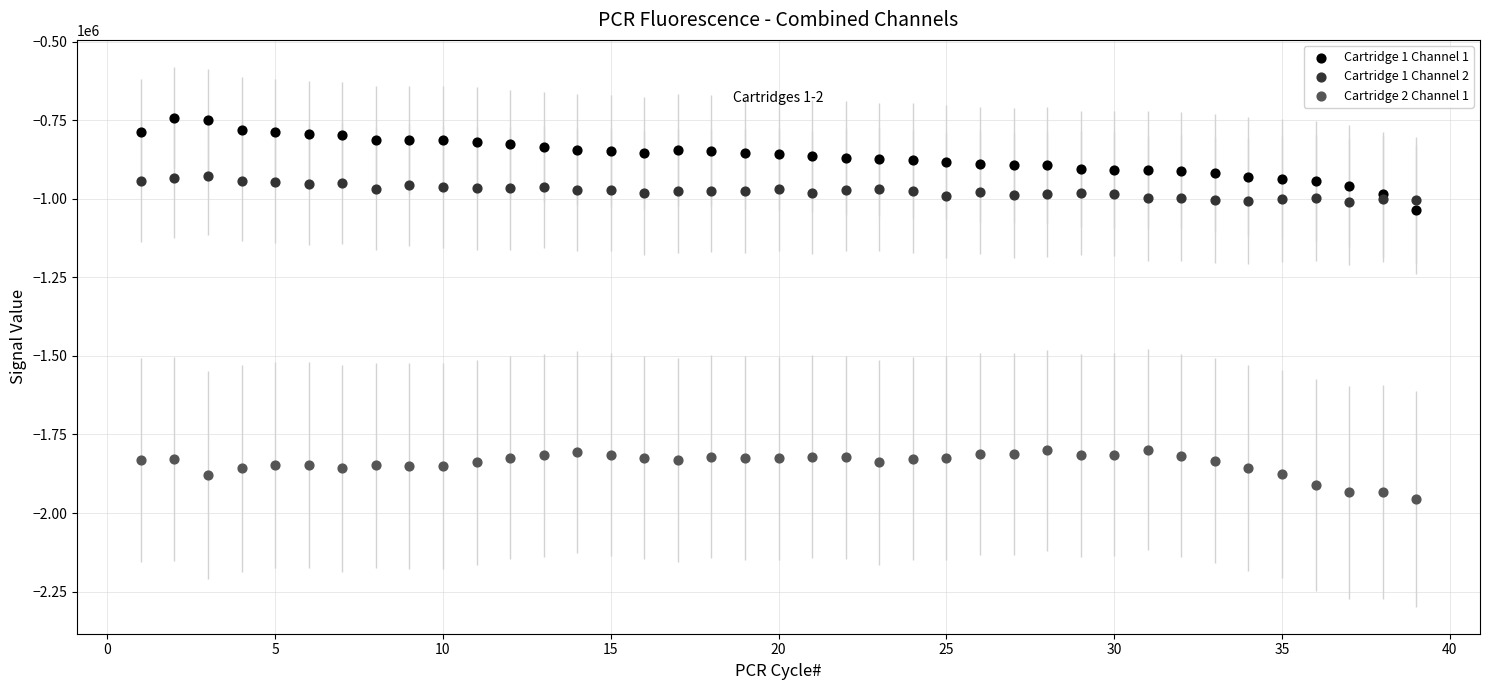

Which series has the largest Y range (max minus min)?

Cartridge 1 Channel 1